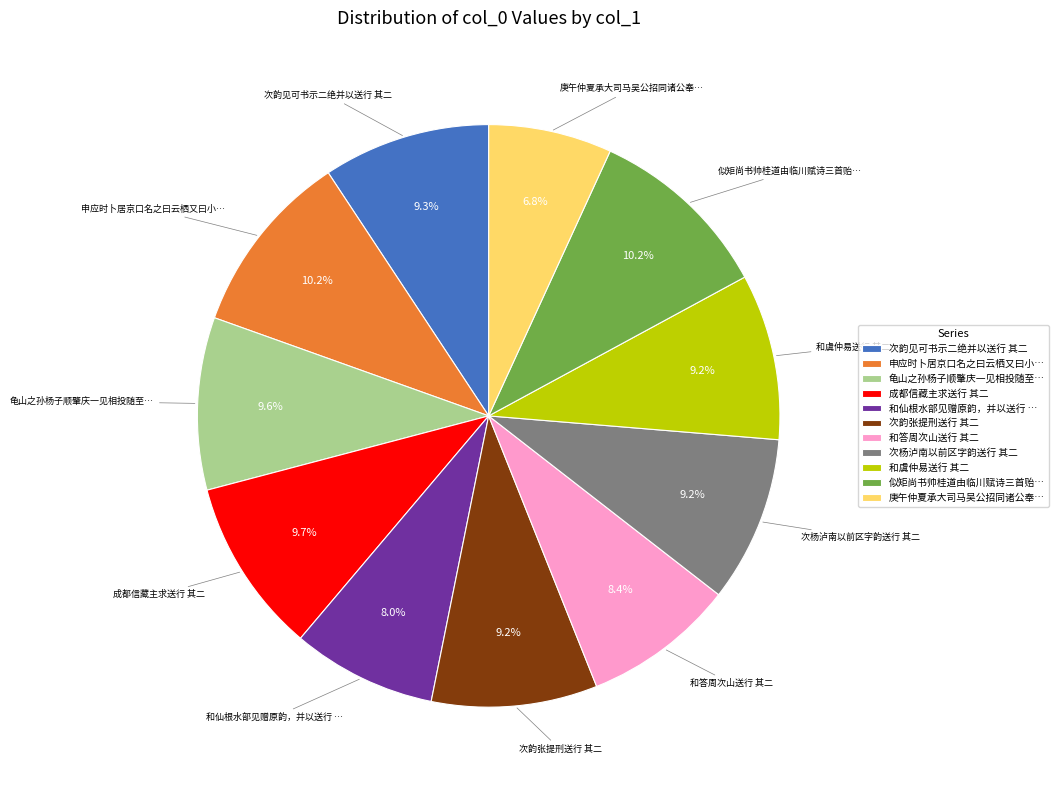

To the nearest percent, what is the average slice percentage?

9%